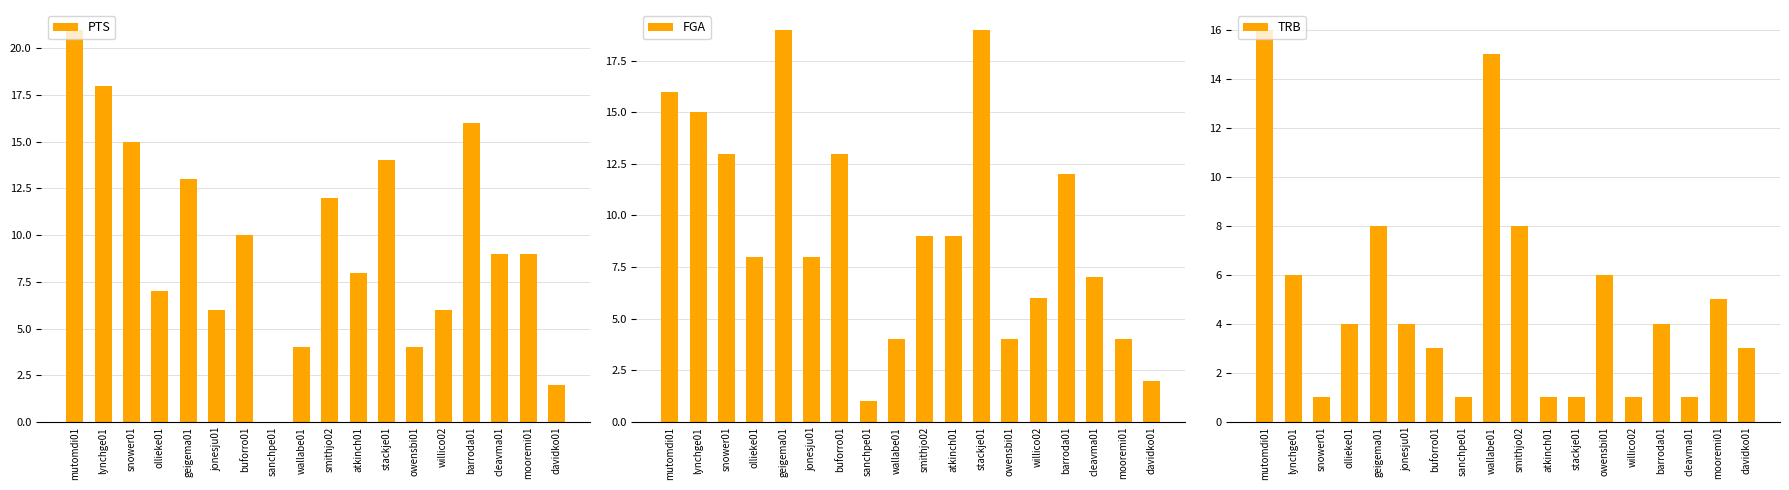

At which label does TRB reach its peak?

mutomdi01